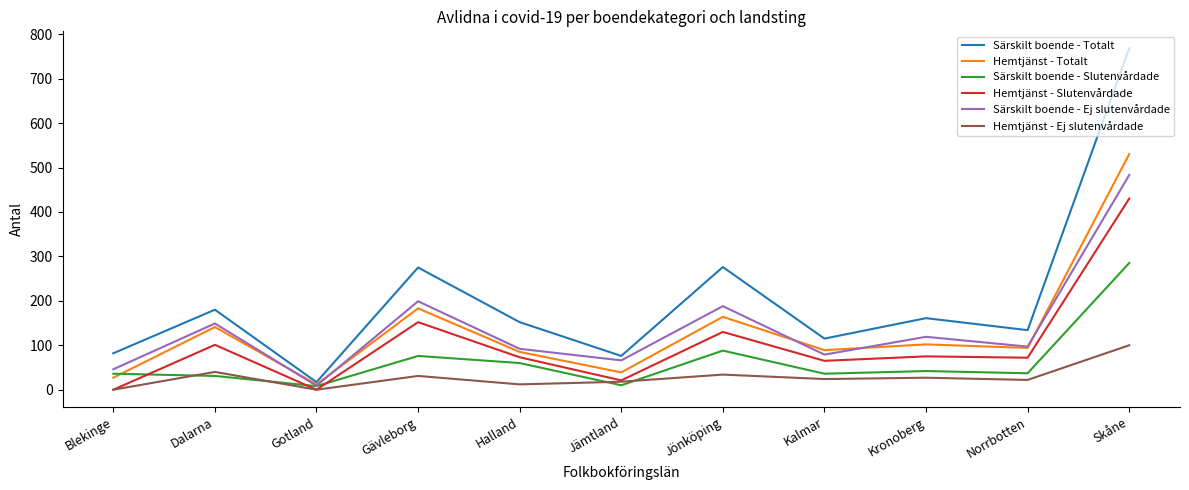

What are all the series names shown in the legend?

Särskilt boende - Totalt, Hemtjänst - Totalt, Särskilt boende - Slutenvårdade, Hemtjänst - Slutenvårdade, Särskilt boende - Ej slutenvårdade, Hemtjänst - Ej slutenvårdade